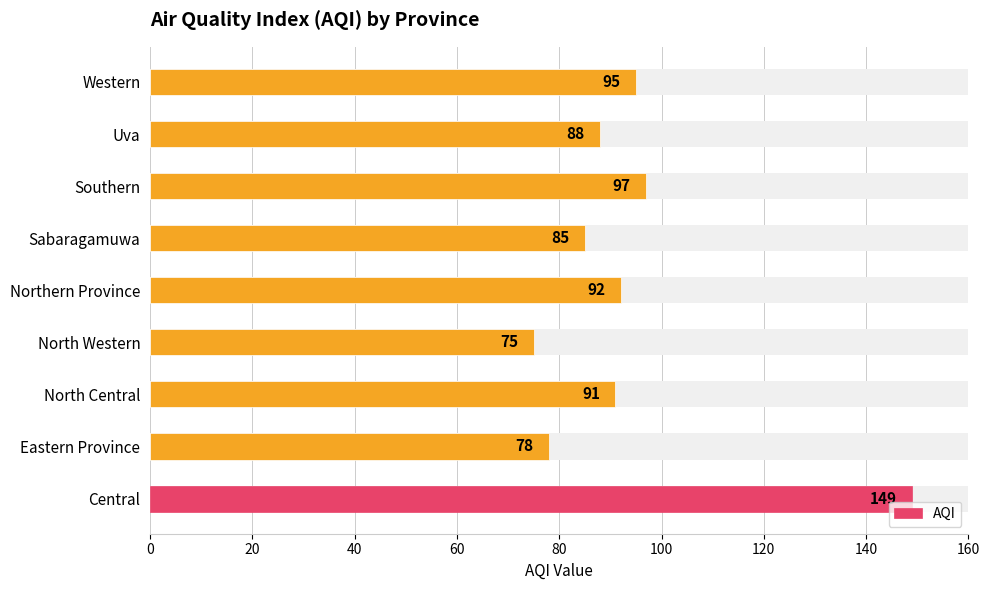

Does the chart contain any negative values?

No